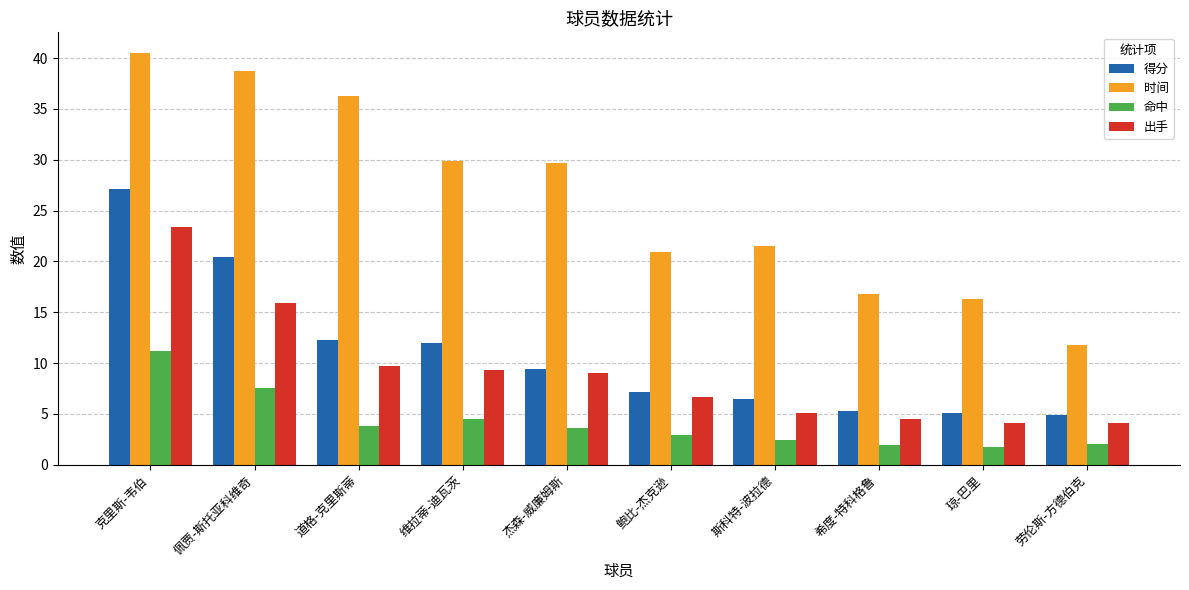

What is the approximate value of 时间 at 希度-特科格鲁?

16.8